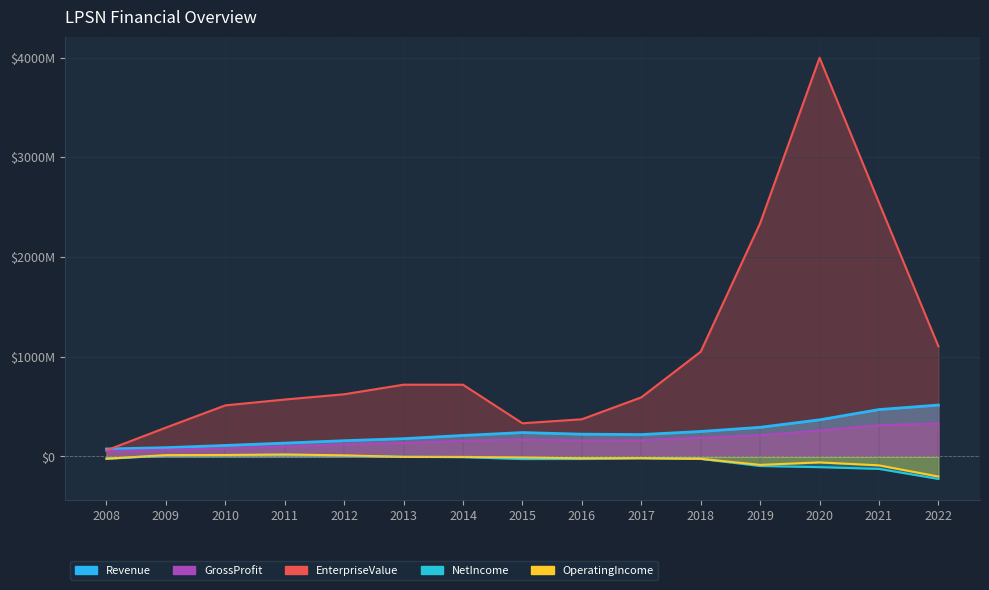

Is it true that OperatingIncome equals 10813197.3 at 2011?

False